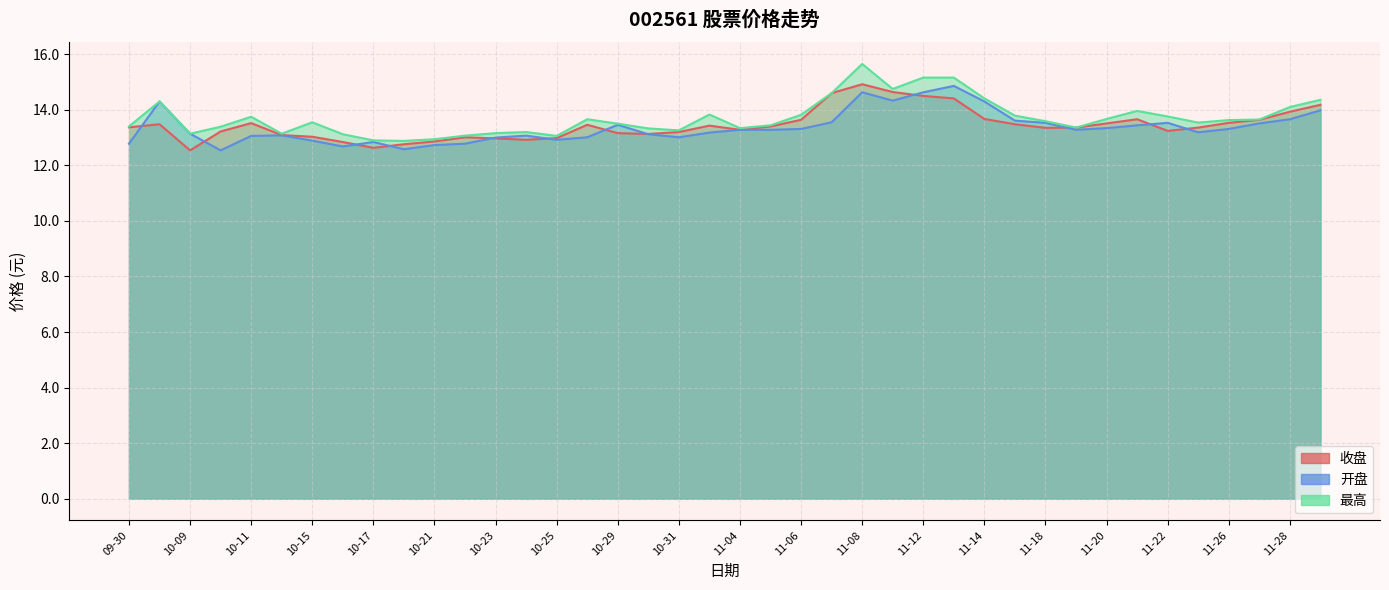

Count the number of data series in this chart.

3